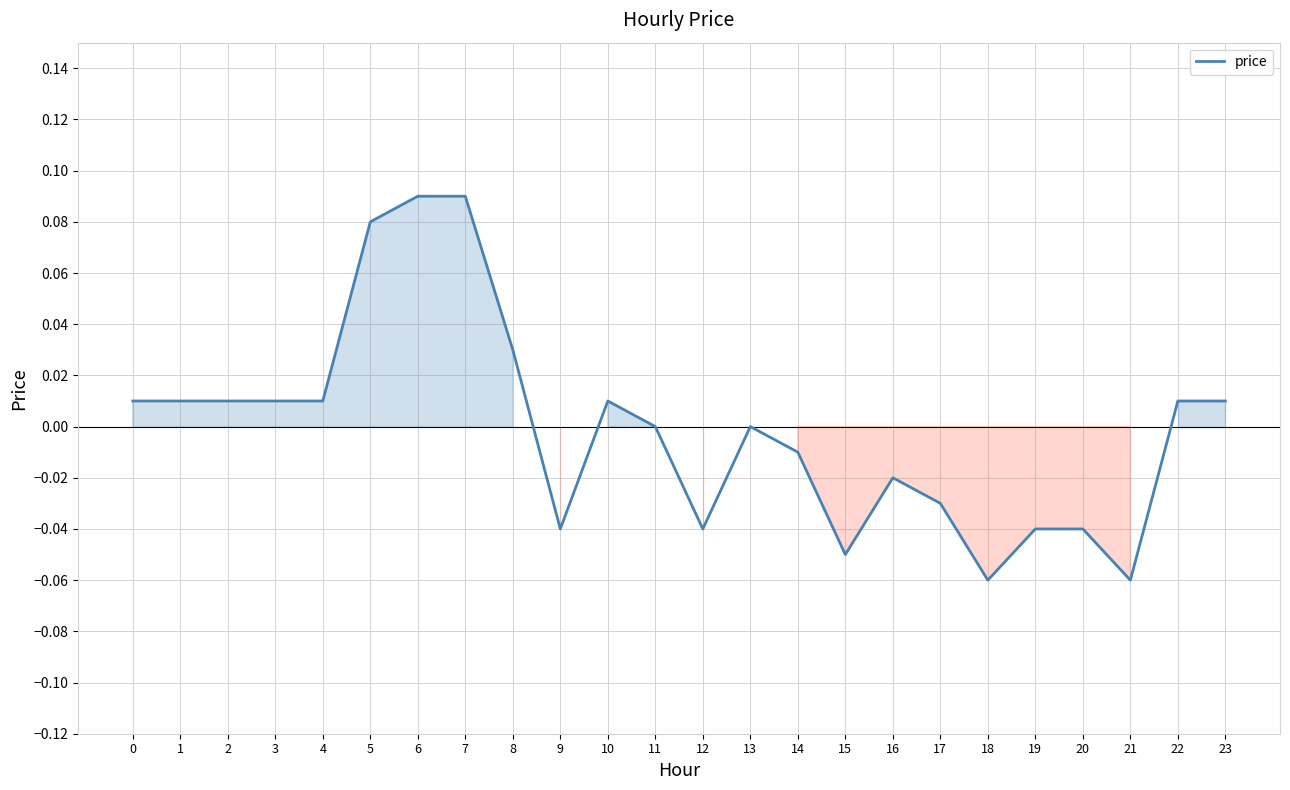

The value at 10 is 0.0. True or false?

True